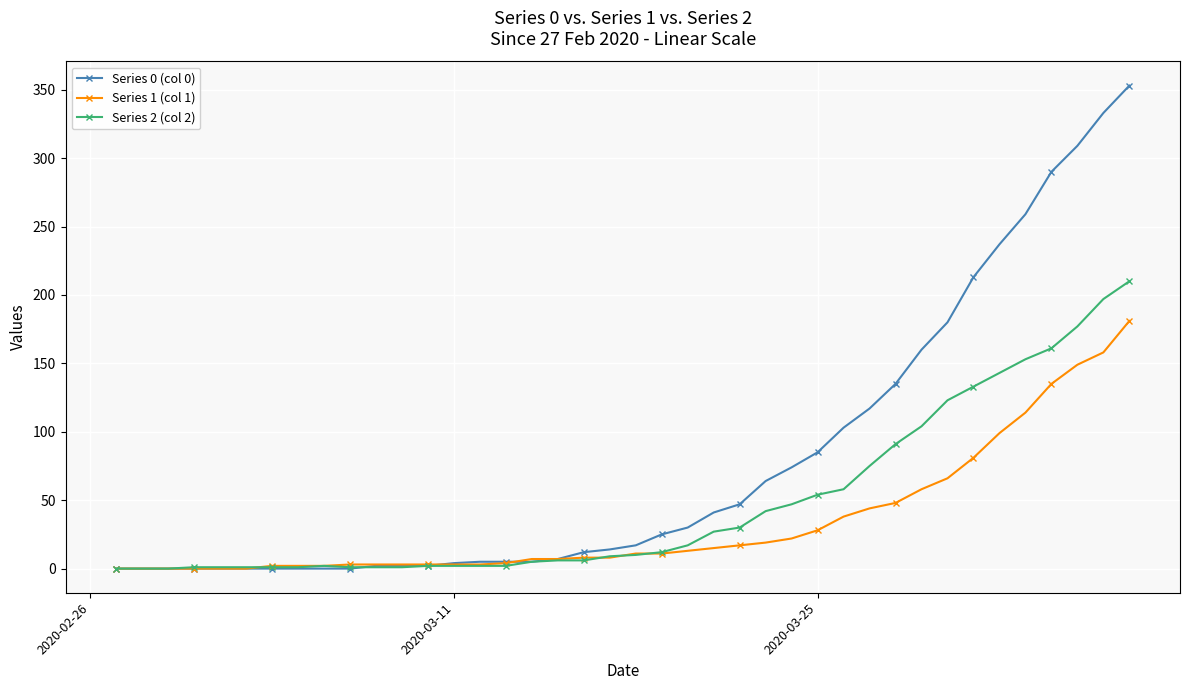

Does the chart display data point markers on the line(s)?

Yes